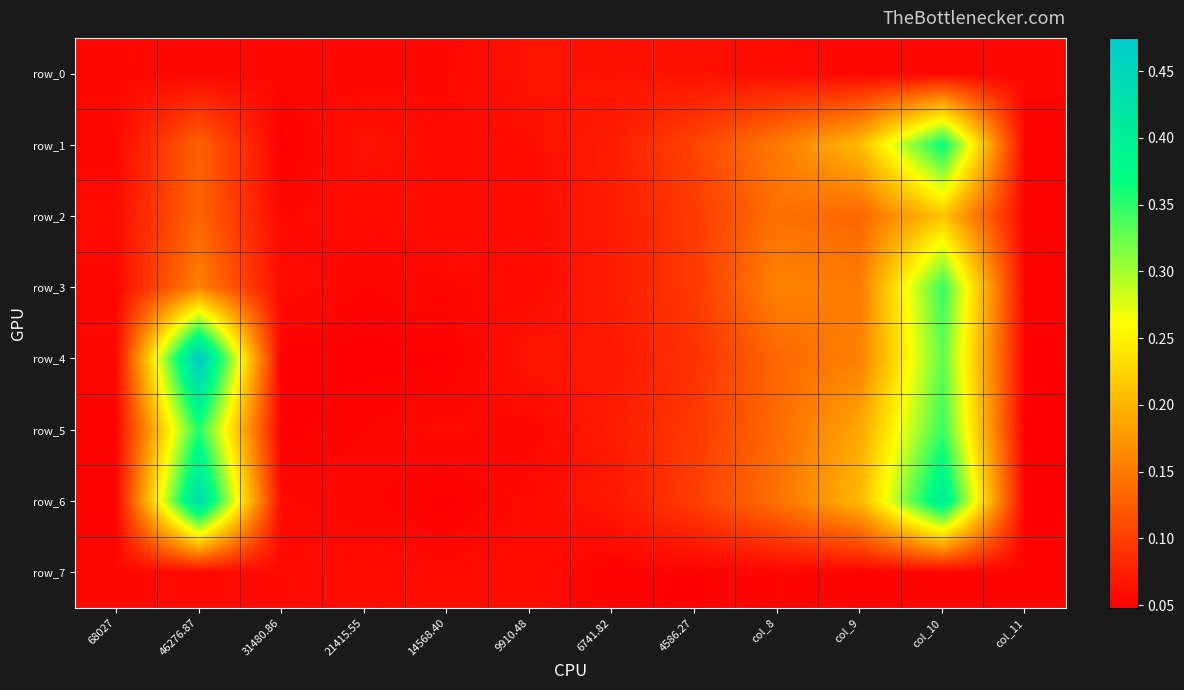

At which category is the sum across all series the highest?

col_10